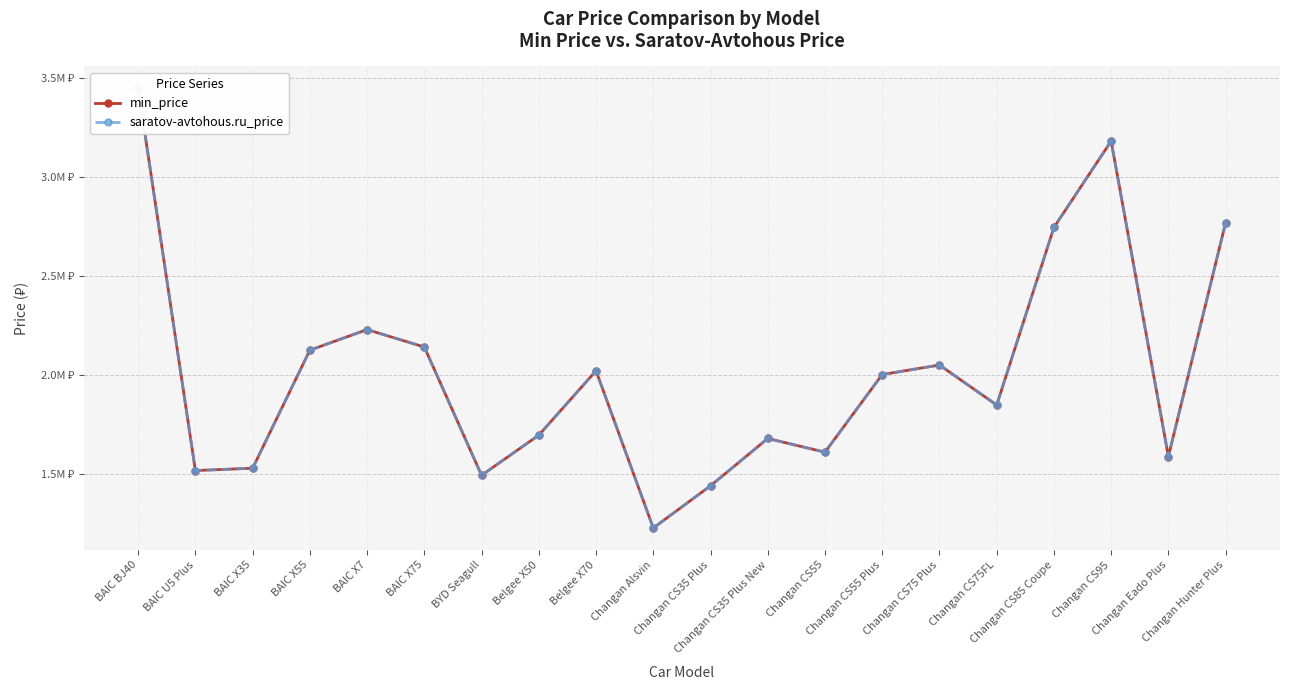

What is the label of the 12th point from the right?

Belgee X70